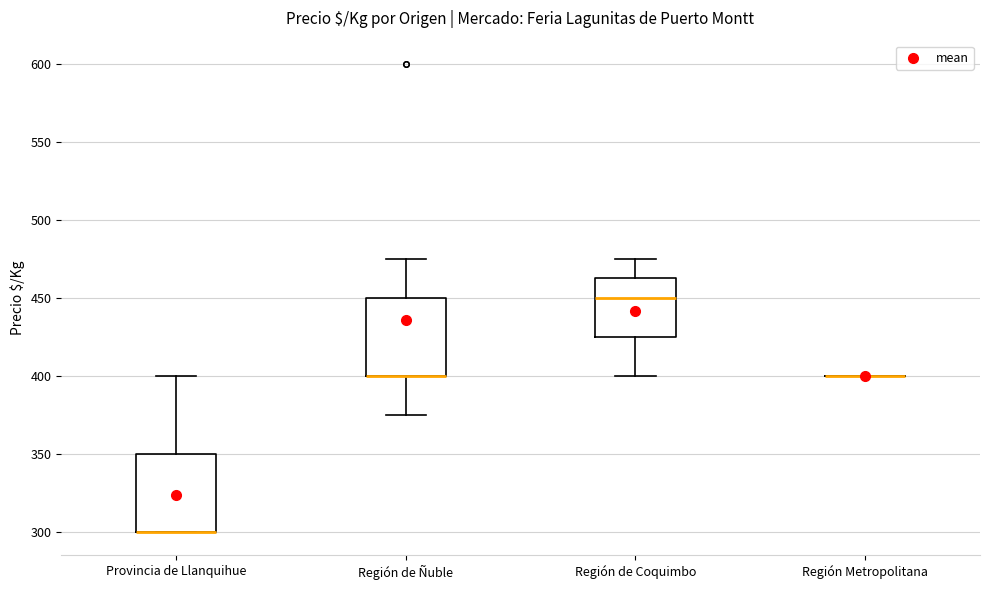

Where does the upper whisker of the box for Región de Ñuble end on the y-axis? The values are not printed on the chart, so give them approximately, as read against the axis.

475